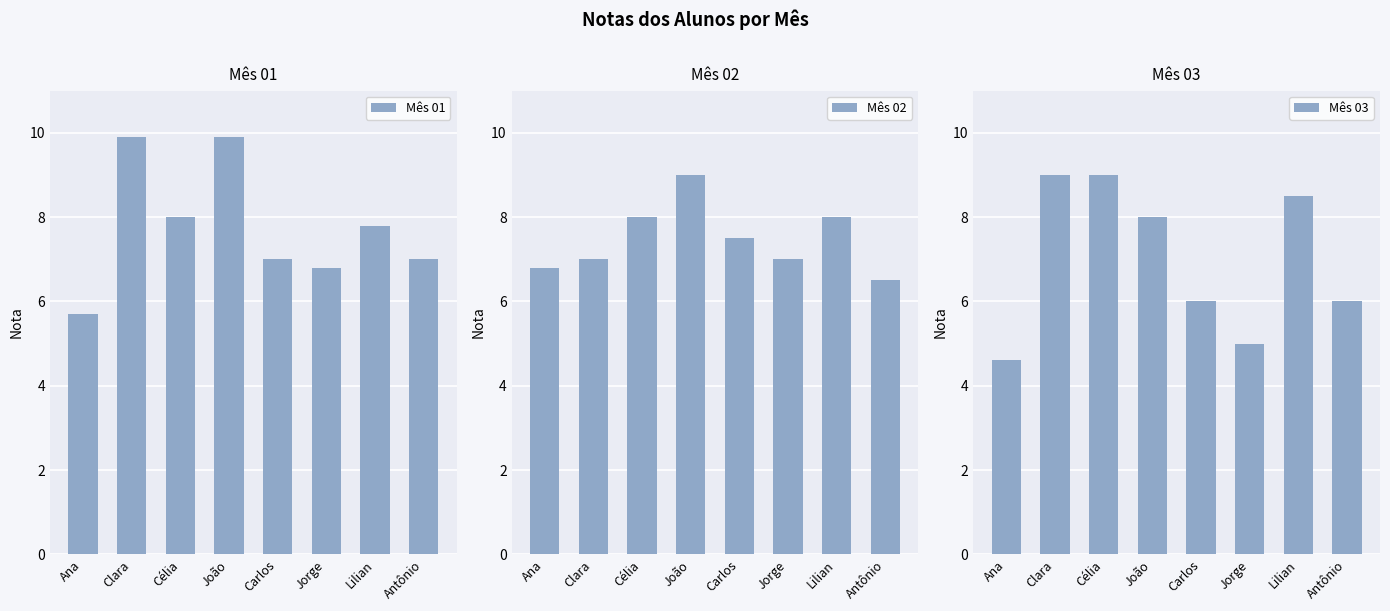

What is the approximate value of Mês 03 at João?

8.0